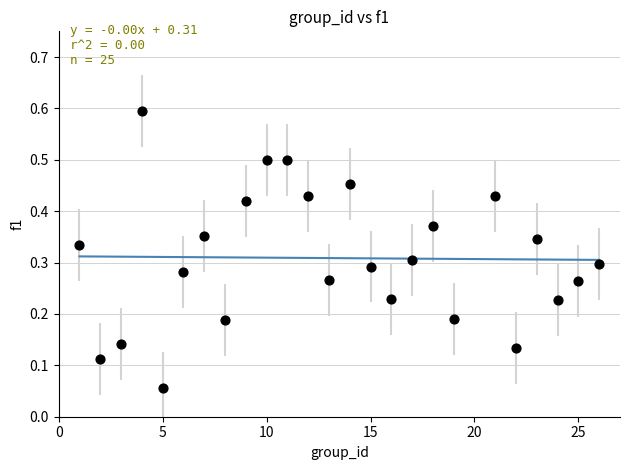

What is the range of X values (max minus min)?

25.0